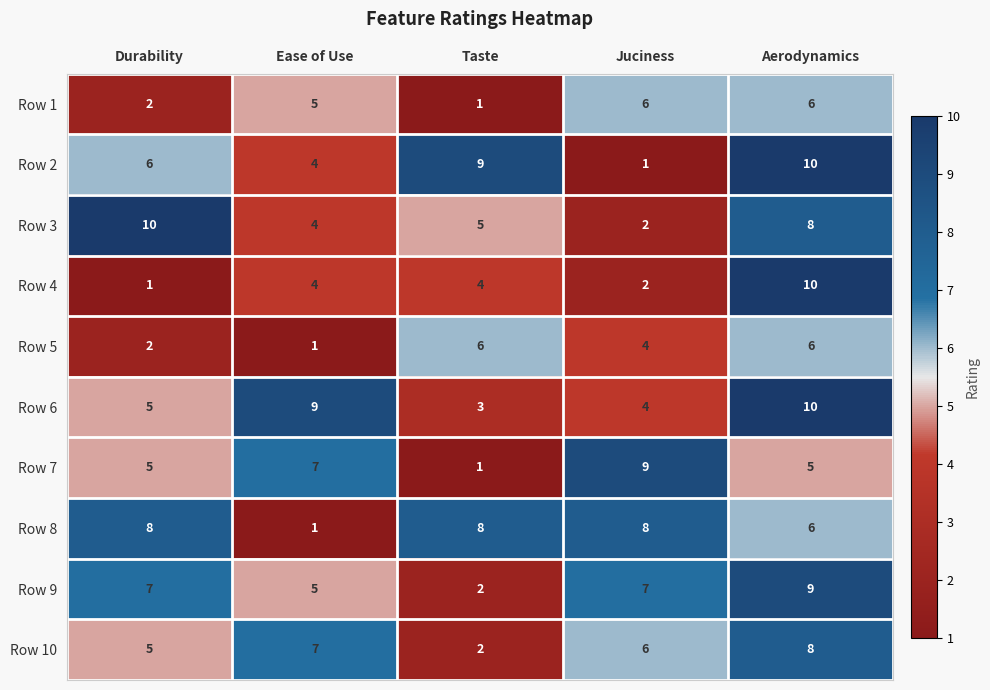

How many categories are shown in the chart?

5